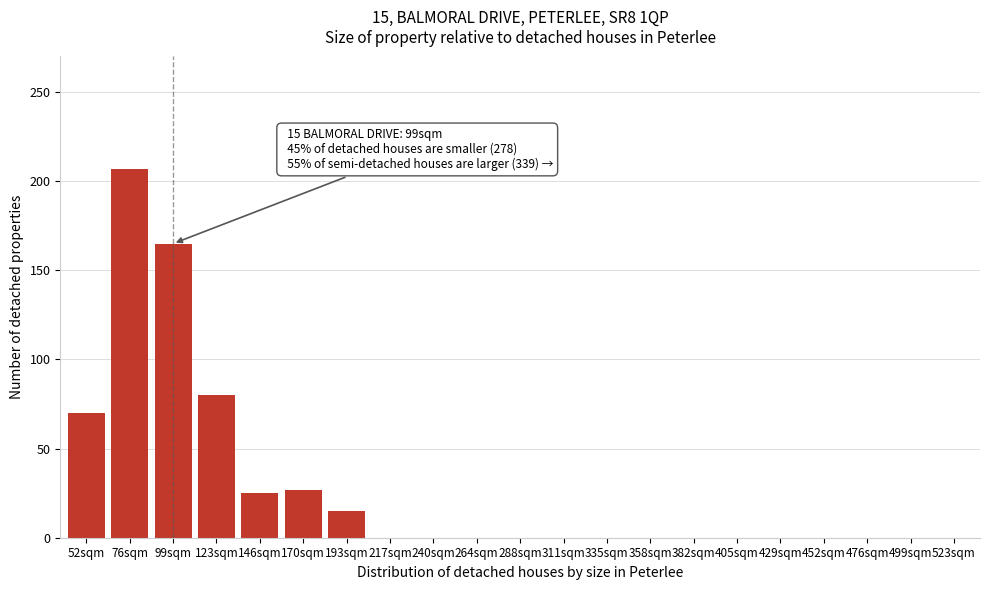

Reading left to right, what are all the values shown in this chart?

52sqm=70	76sqm=207	99sqm=165	123sqm=80	146sqm=25	170sqm=27	193sqm=15	217sqm=0	240sqm=0	264sqm=0	288sqm=0	311sqm=0	335sqm=0	358sqm=0	382sqm=0	405sqm=0	429sqm=0	452sqm=0	476sqm=0	499sqm=0	523sqm=0